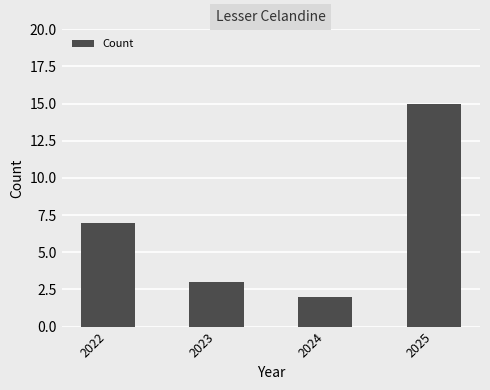

Which has a higher value, 2022 or 2024?

2022